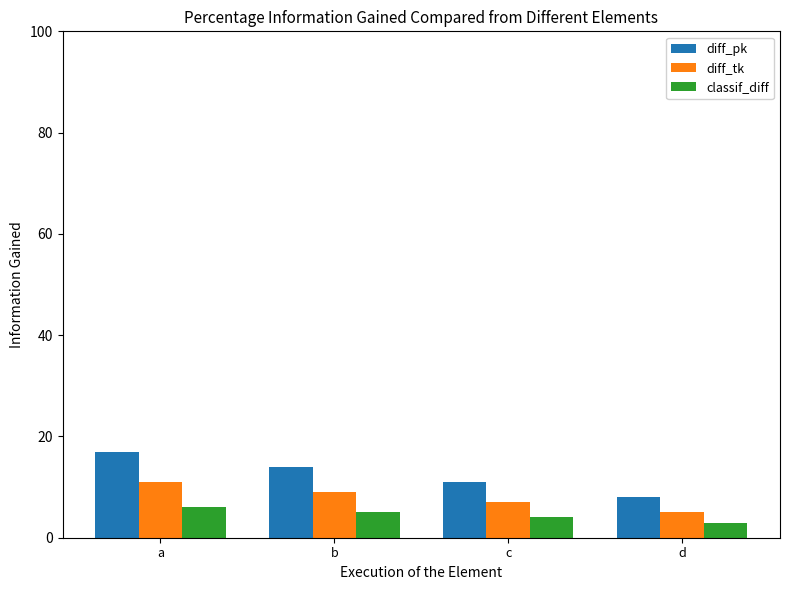

What is the sum of the diff_pk values at c and d?

19